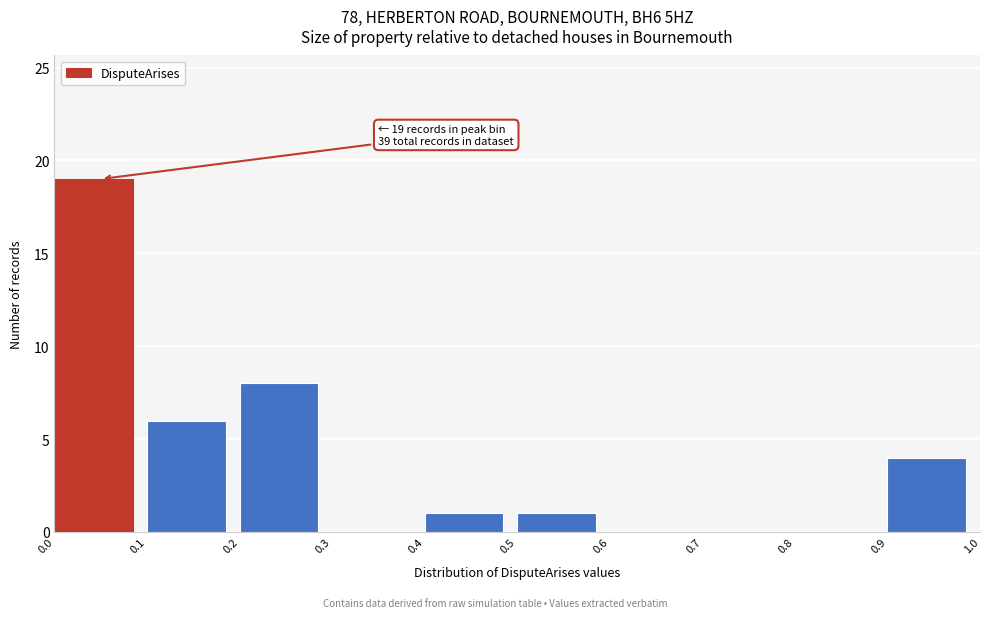

Which range on the x-axis has the tallest bar?

0.0 to 0.1